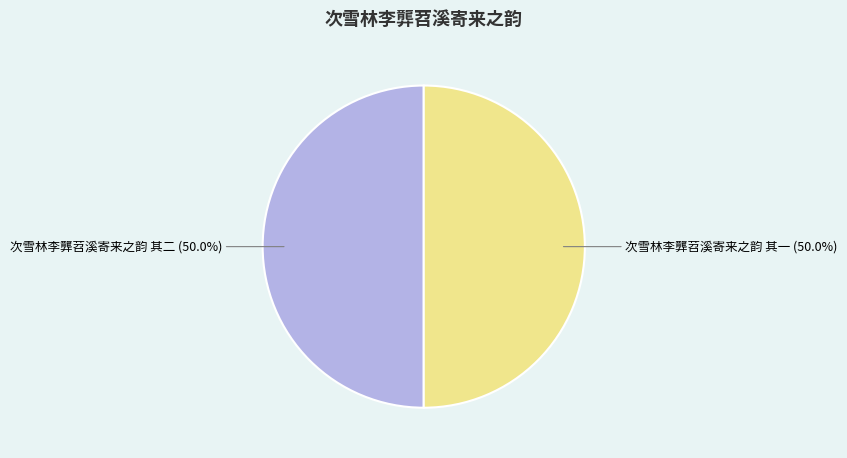

How many slices are in this pie chart?

2